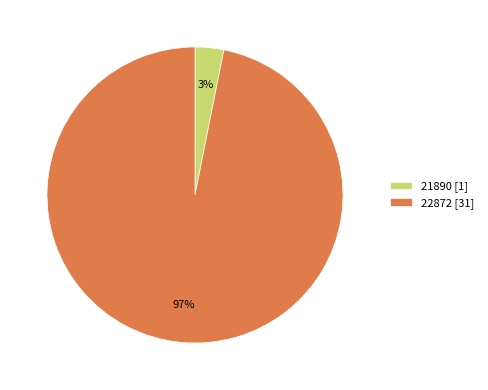

Rank the categories by value from lowest to highest.

21890, 22872